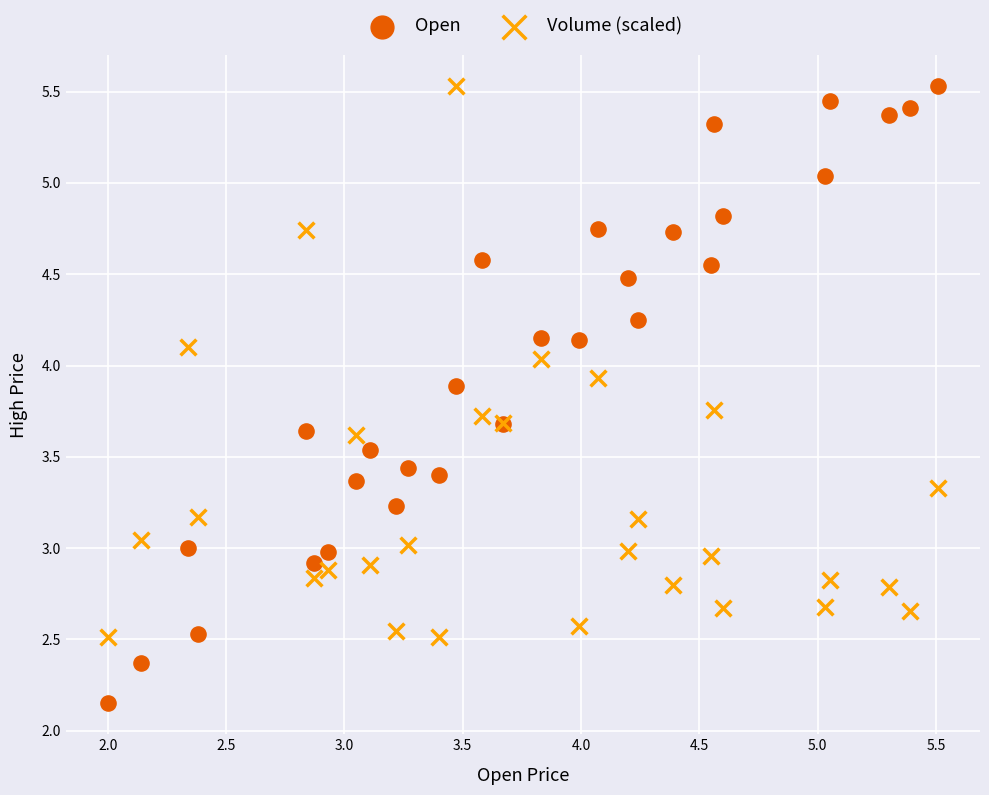

Which series contains the lowest Y value?

Open